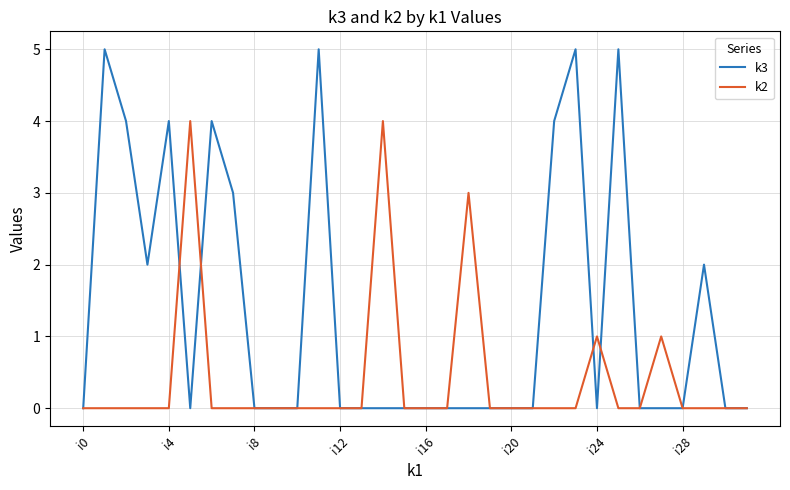

Which series has the largest total across all categories?

k3